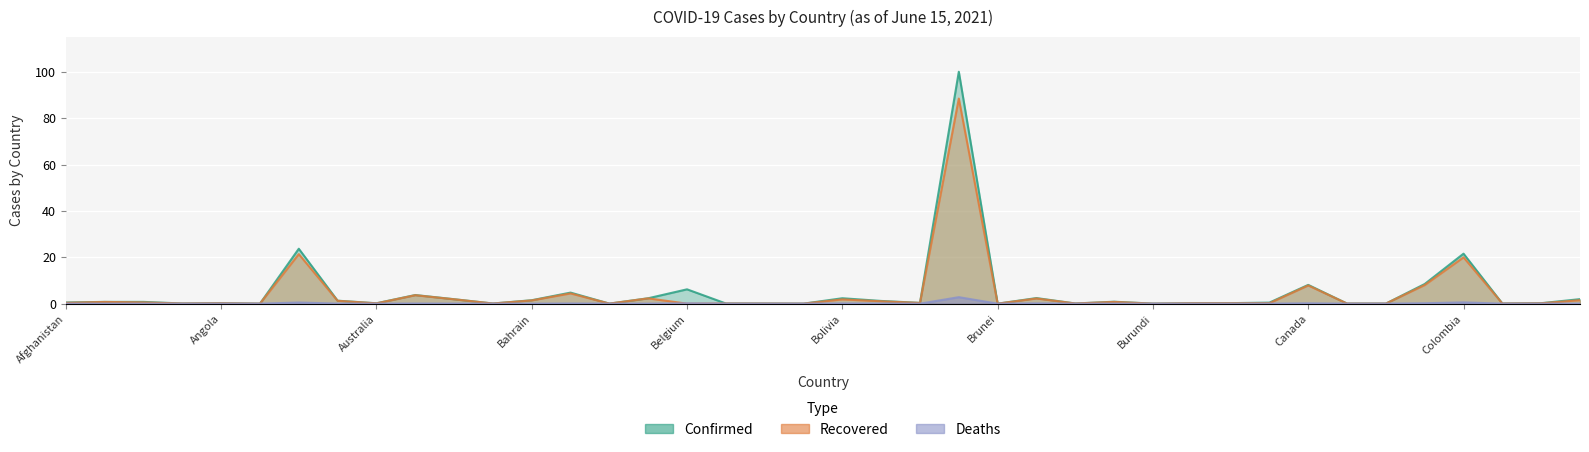

At which category is the sum across all series the highest?

Brazil